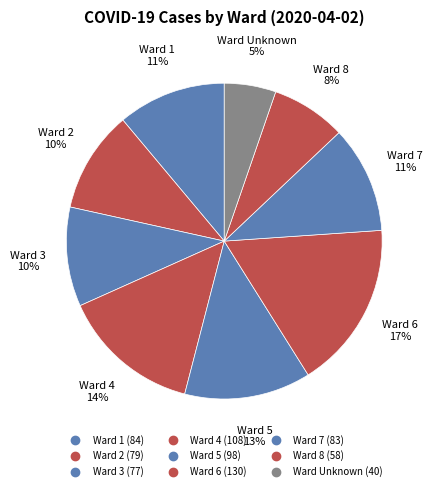

How many slices are in this pie chart?

9